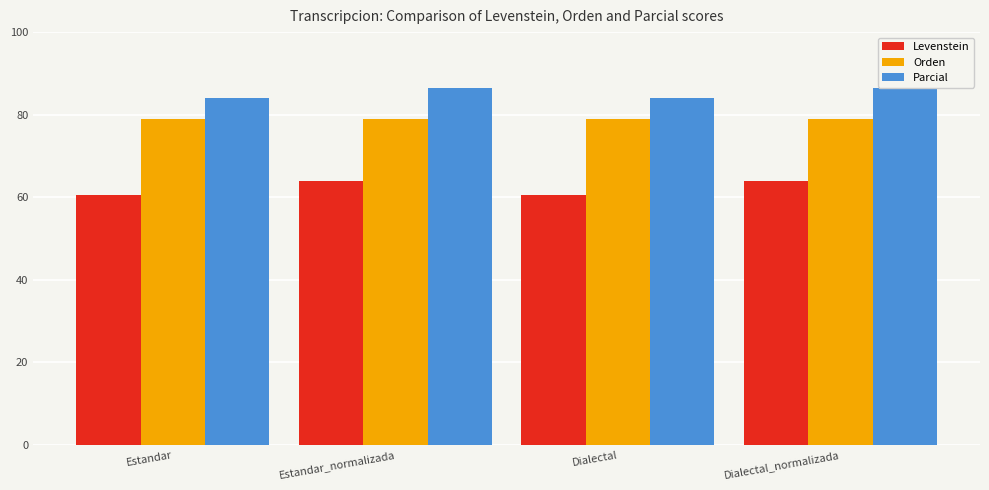

What is the average value of the Orden series?

78.9